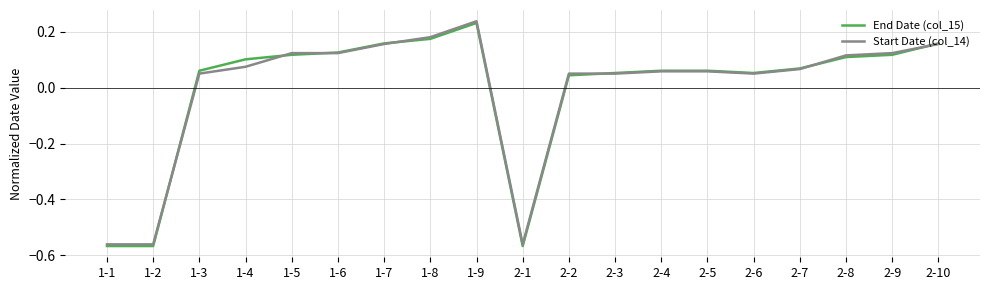

Which series has the widest spread of values?

Start Date (col_14)